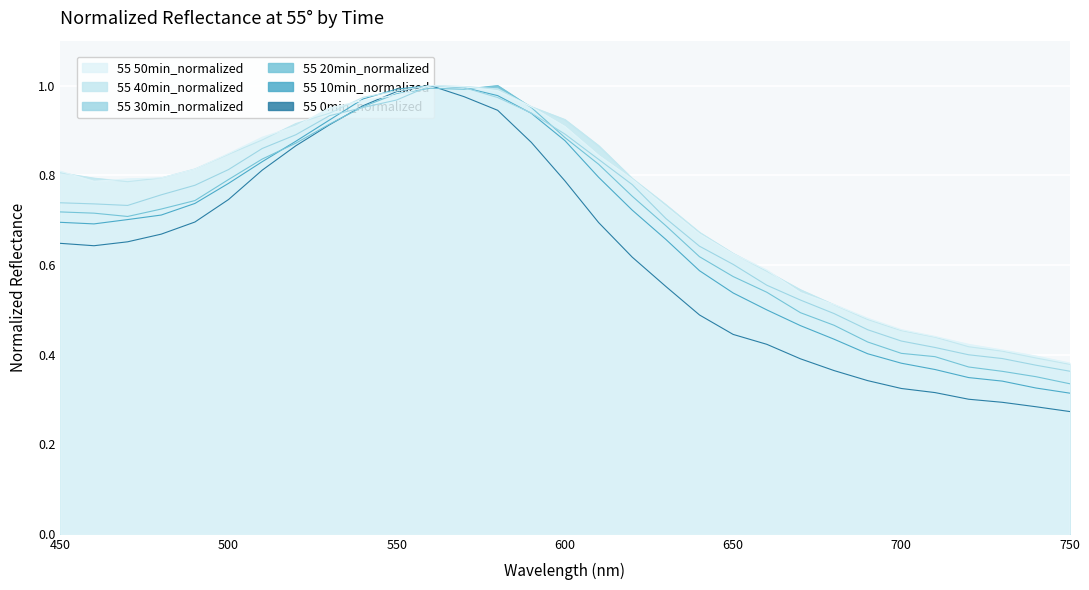

How many lines are shown in the chart?

6